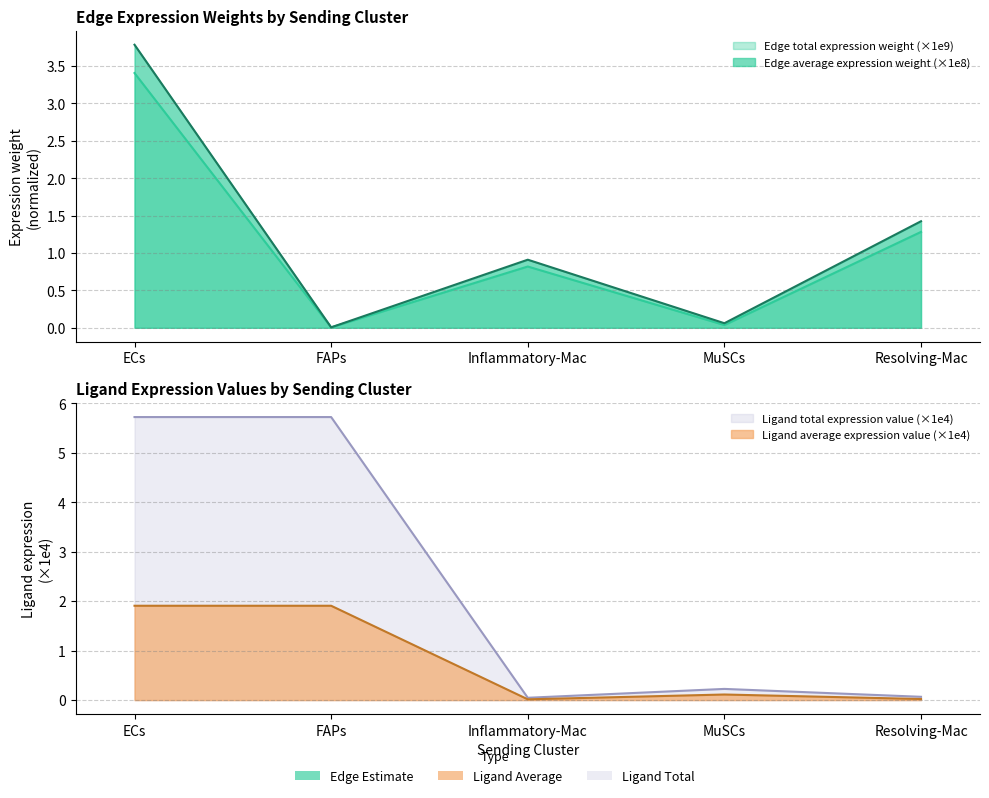

What is the sum of all Ligand average expression value values?

4.0